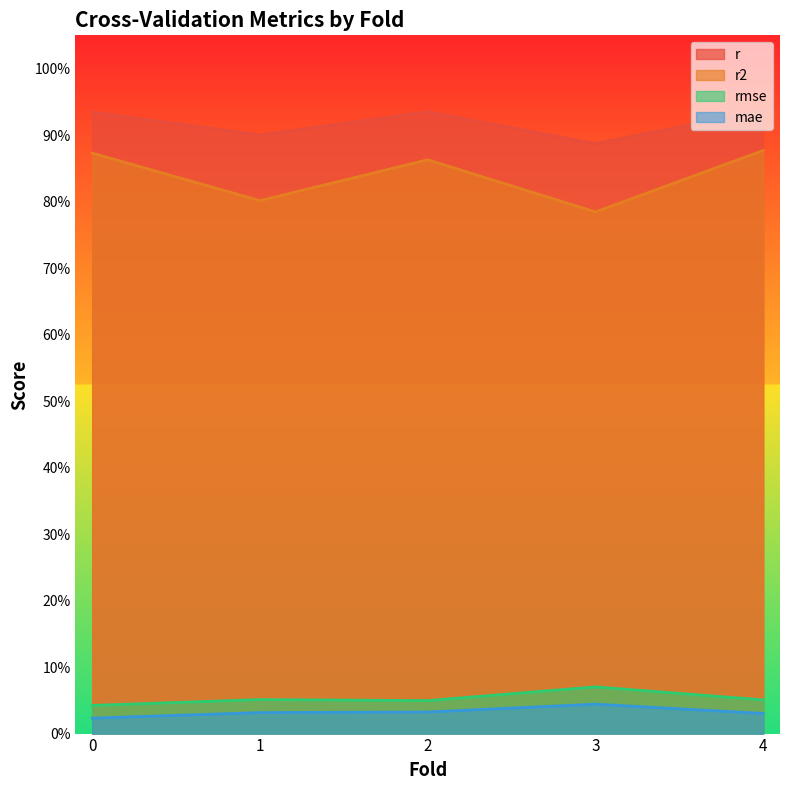

Reading left to right, transcribe all the data shown in this chart.

r: 0.0=0.9	1.0=0.9	2.0=0.9	3.0=0.9	4.0=0.9
r2: 0.0=0.9	1.0=0.8	2.0=0.9	3.0=0.8	4.0=0.9
rmse: 0.0=0.0	1.0=0.1	2.0=0.0	3.0=0.1	4.0=0.1
mae: 0.0=0.0	1.0=0.0	2.0=0.0	3.0=0.0	4.0=0.0